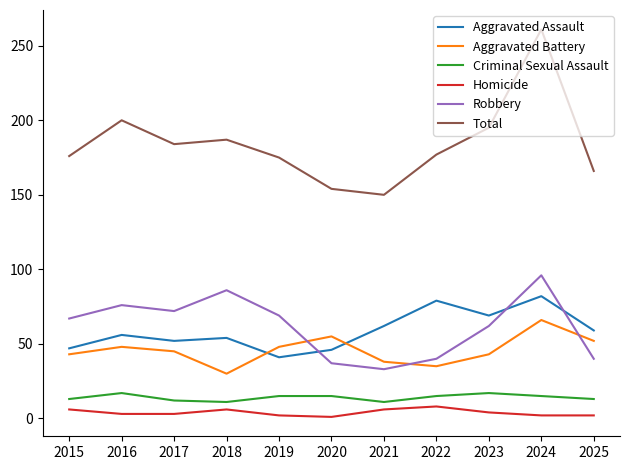

True or false: Robbery and Total cross at least once.

False